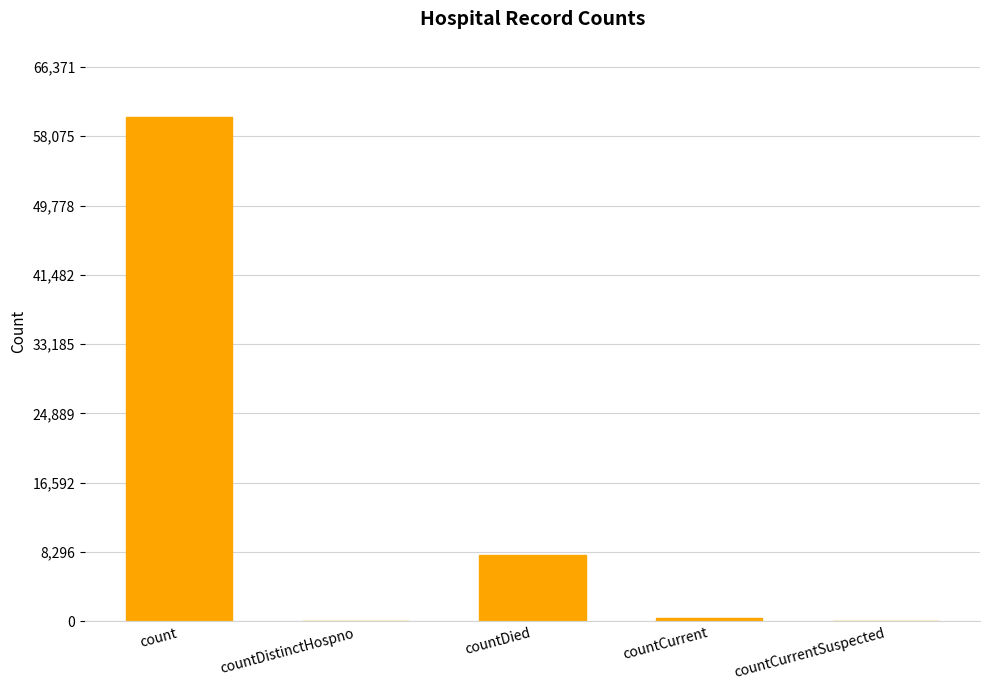

The chart shows a value of 29317 at countDistinctHospno. True or false?

False